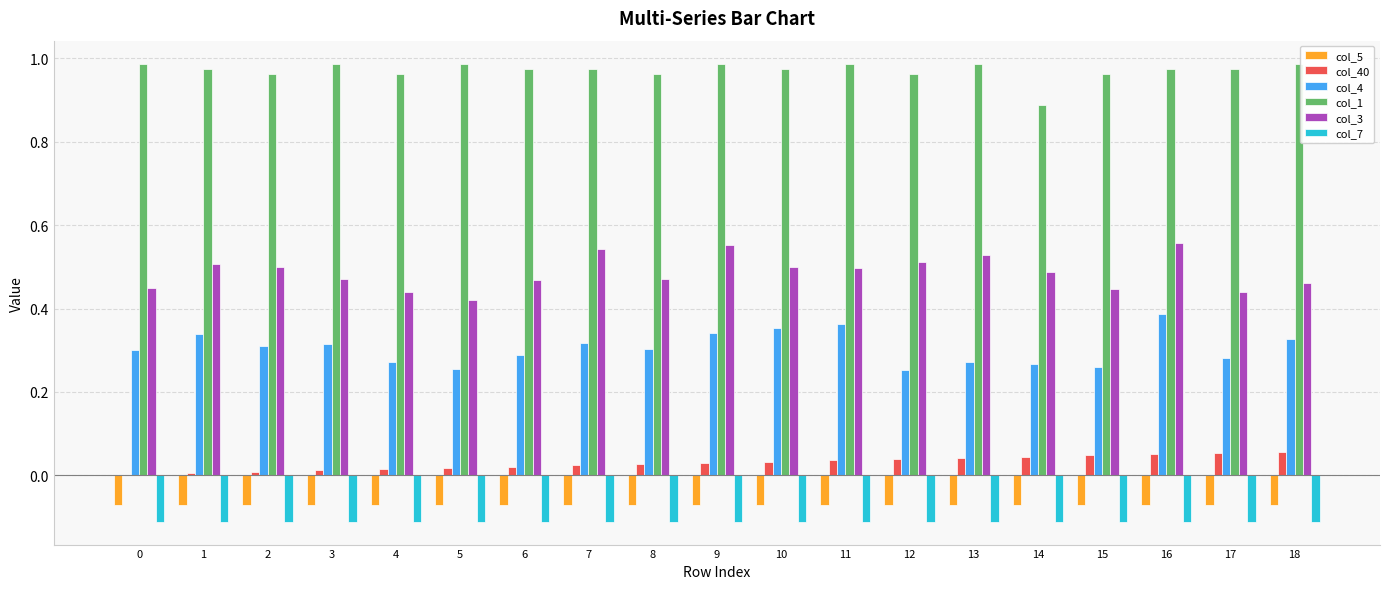

Which series has the largest total across all categories?

col_1